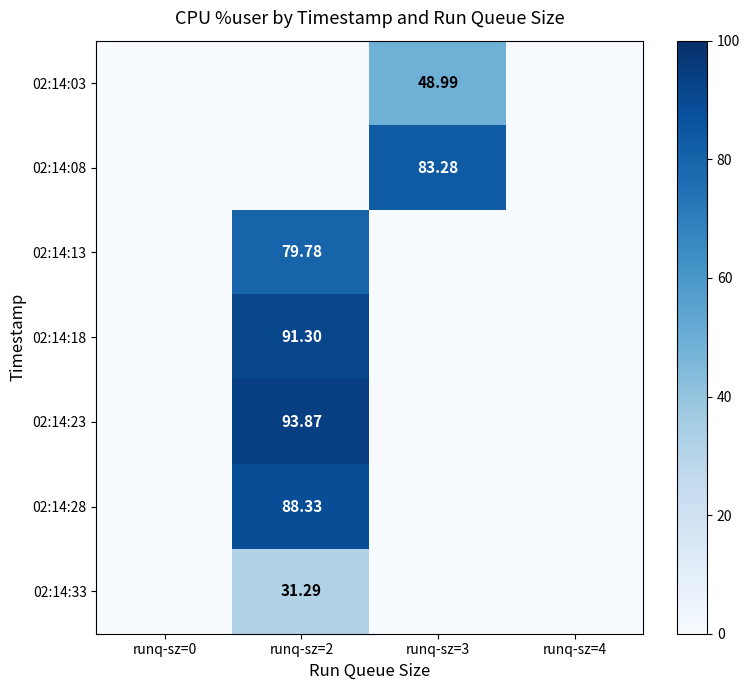

At which category does the chart reach its peak across all series?

runq-sz=2